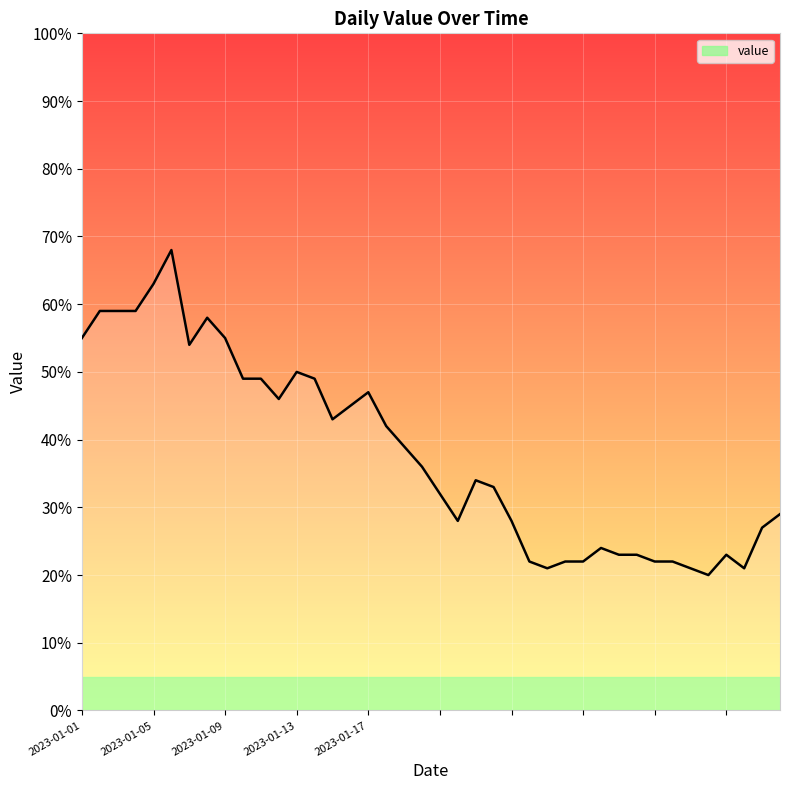

What is the smallest value displayed?

20